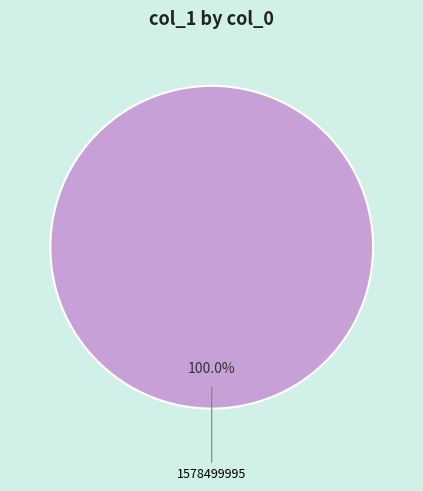

Is there any slice that represents more than half of the pie?

Yes